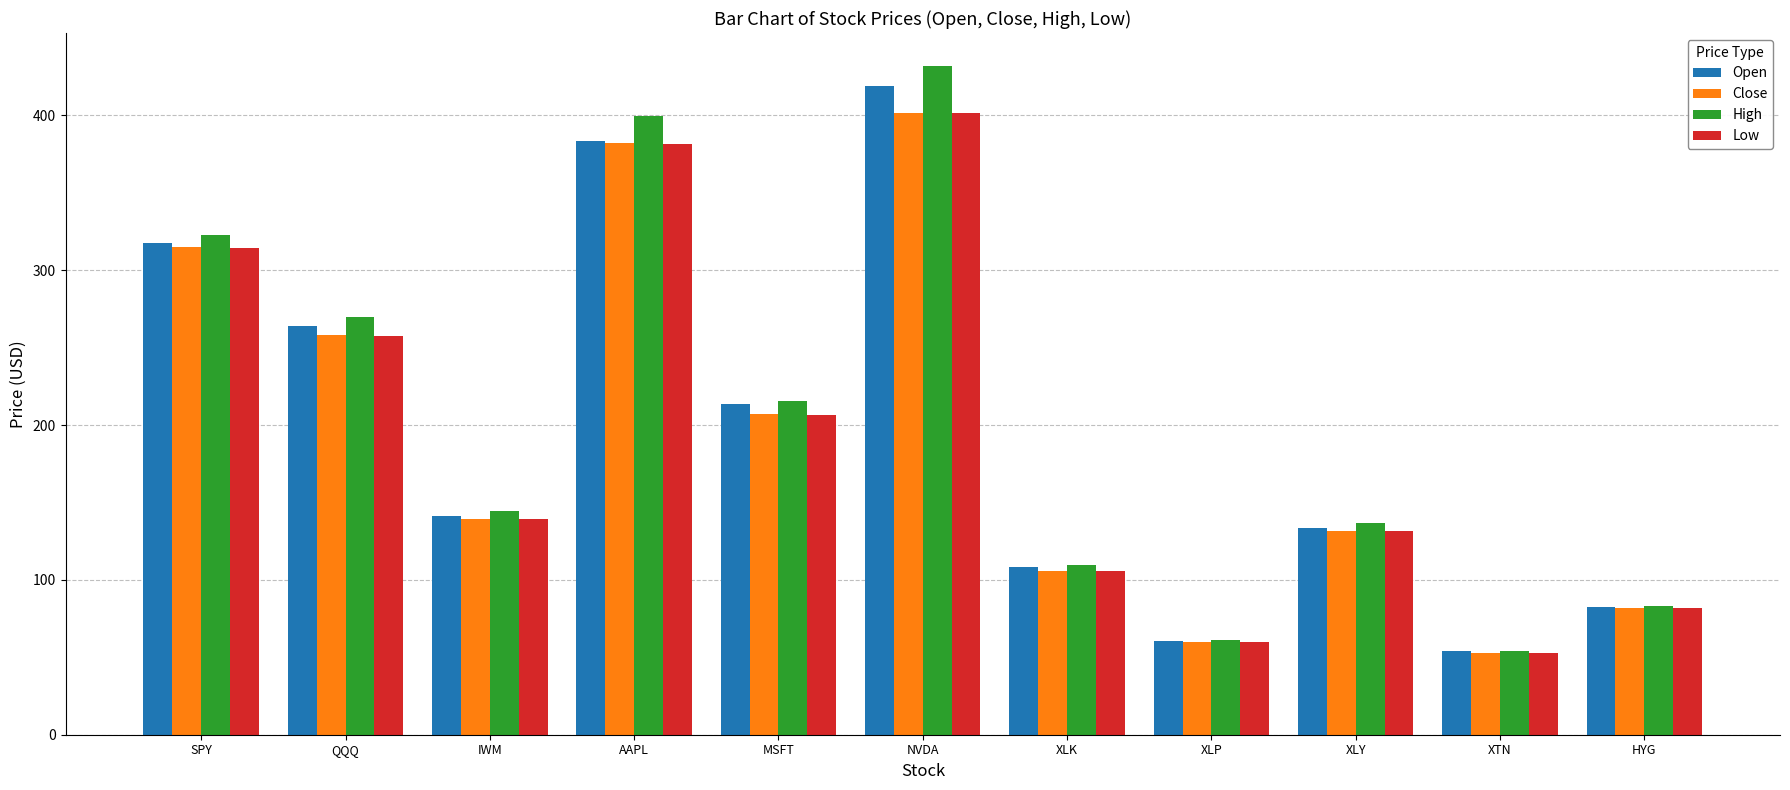

What are all the series names shown in the legend?

Open, Close, High, Low